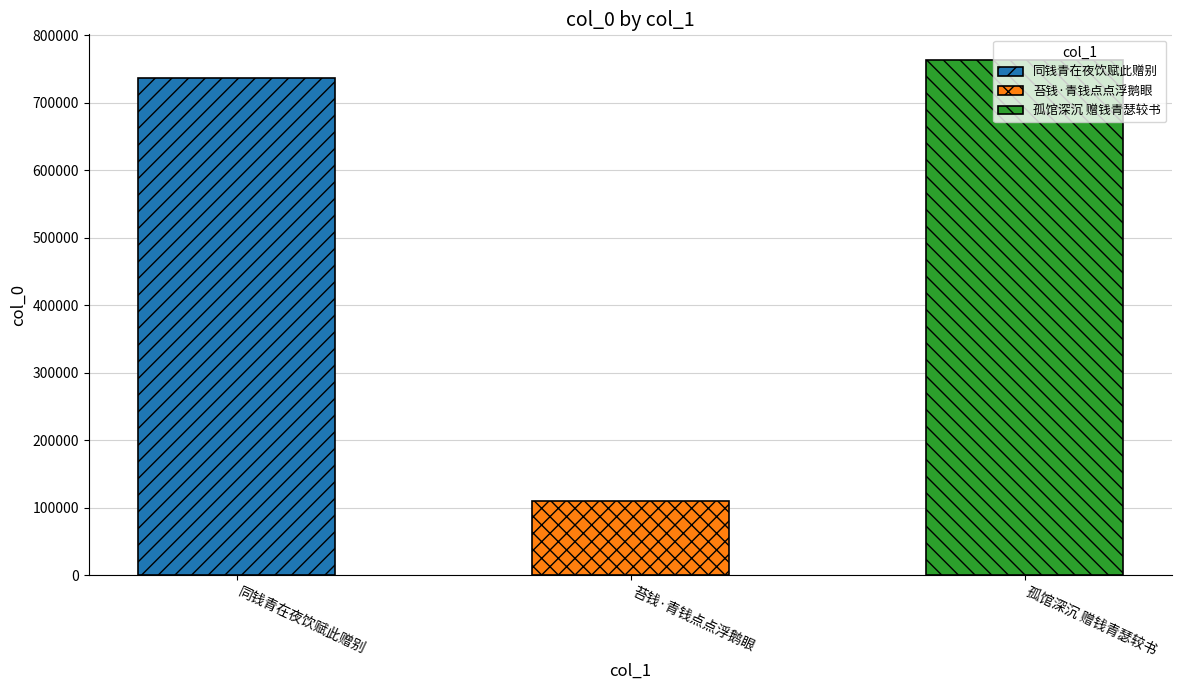

How many bars are there in total?

3